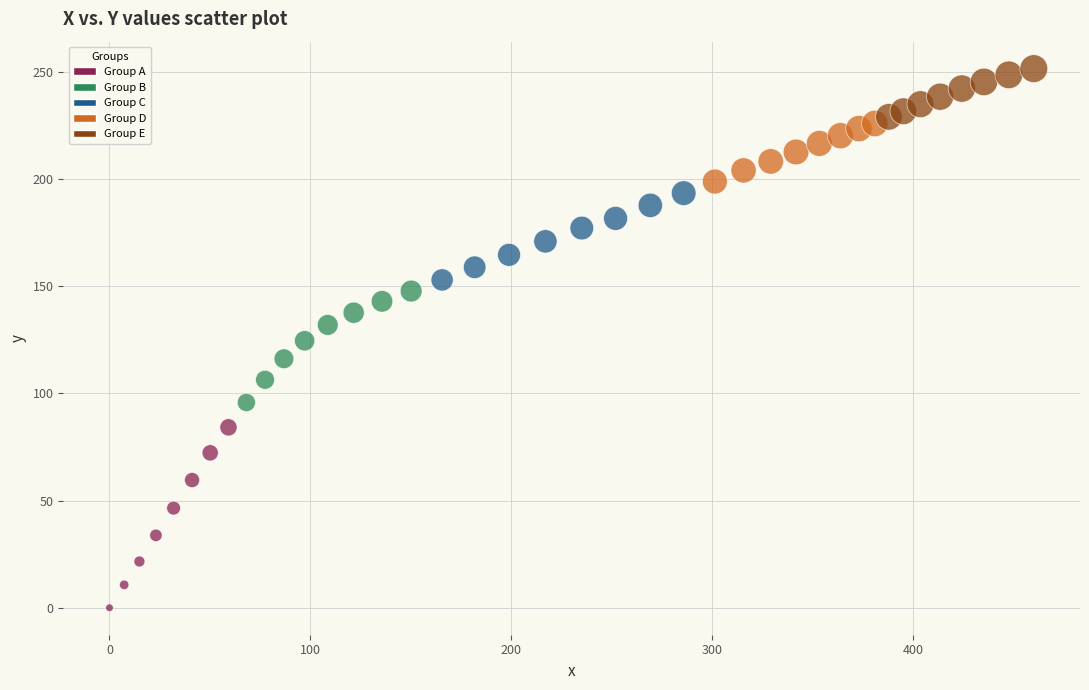

What is the range of Y values (max minus min)?

251.6